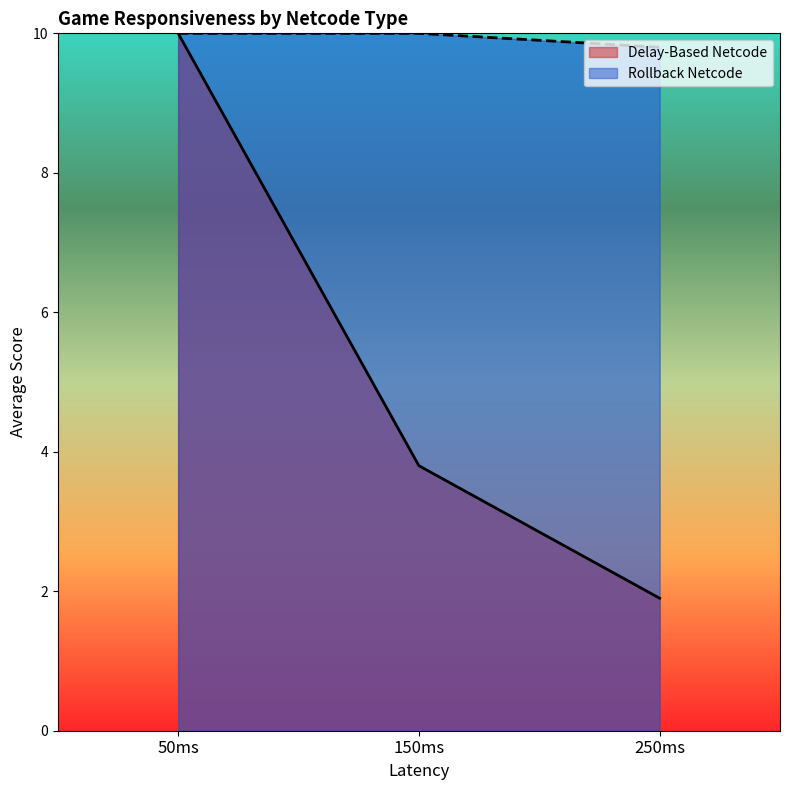

Reading right to left, transcribe all the data shown in this chart.

Delay-Based Netcode: 250ms=1.9	150ms=3.8	50ms=10.0
Rollback Netcode: 250ms=9.8	150ms=10.0	50ms=10.0